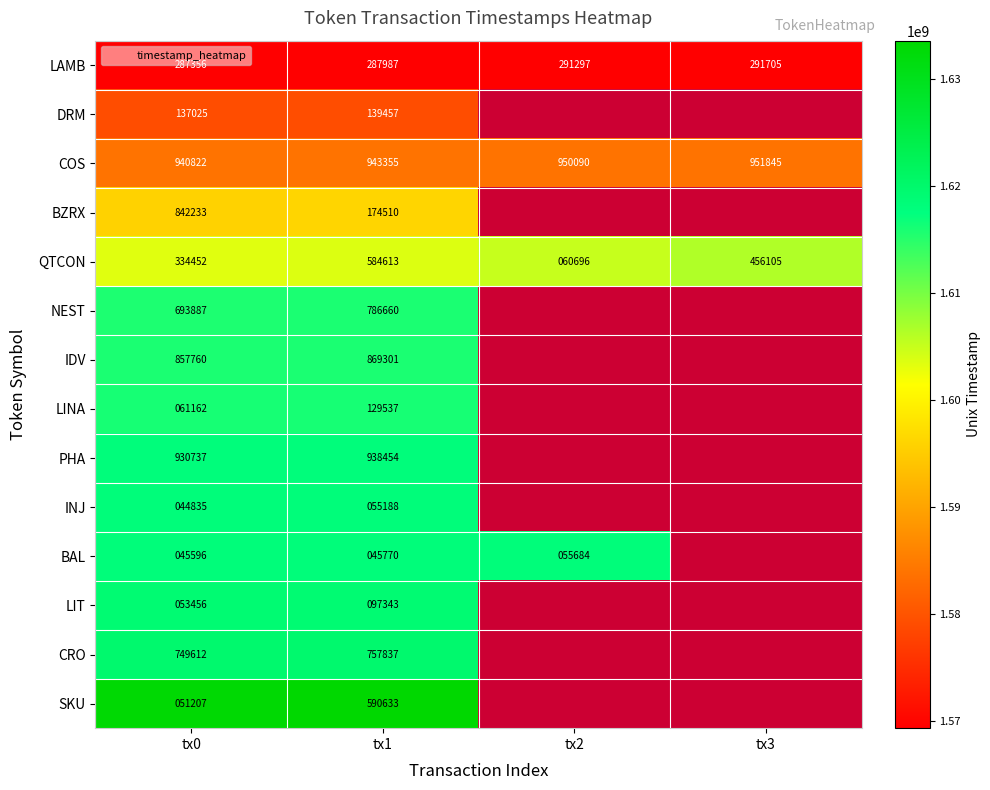

Rank the series by their maximum value, from highest to lowest.

SKU, CRO, LIT, BAL, INJ, PHA, LINA, IDV, NEST, QTCON, BZRX, COS, DRM, LAMB